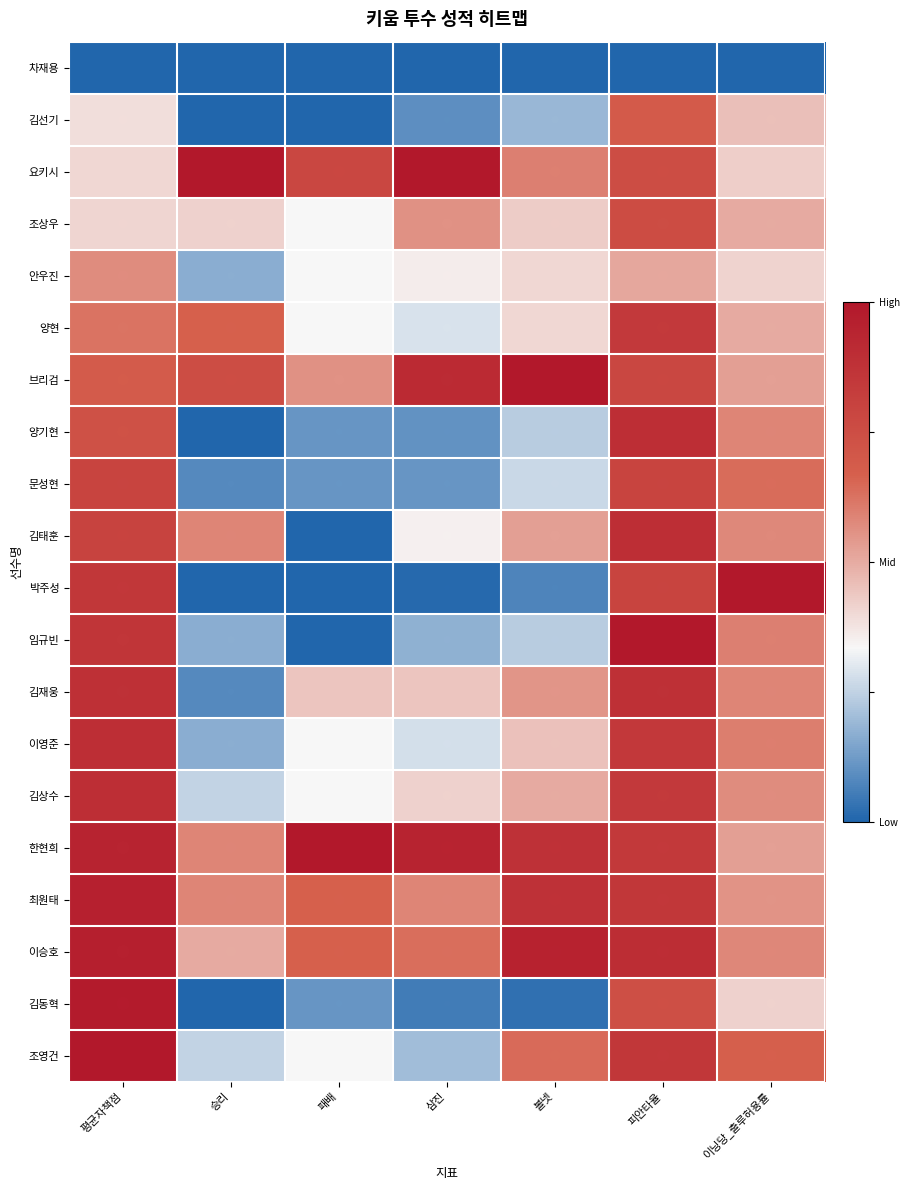

Between 평균자책점 and 승리, which is larger?

평균자책점